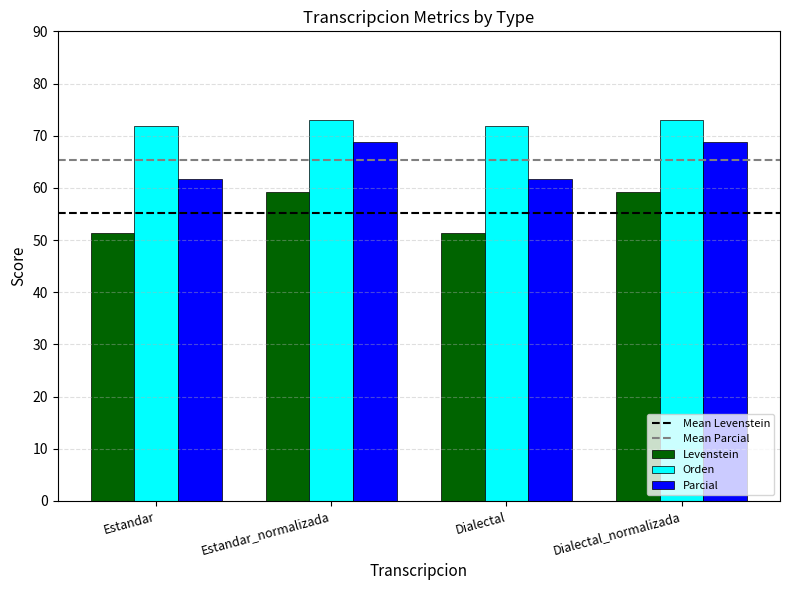

Reading right to left, transcribe all the data shown in this chart.

Levenstein: Dialectal_normalizada=59.3	Dialectal=51.3	Estandar_normalizada=59.3	Estandar=51.3
Orden: Dialectal_normalizada=73.0	Dialectal=71.8	Estandar_normalizada=73.0	Estandar=71.8
Parcial: Dialectal_normalizada=68.9	Dialectal=61.8	Estandar_normalizada=68.9	Estandar=61.8